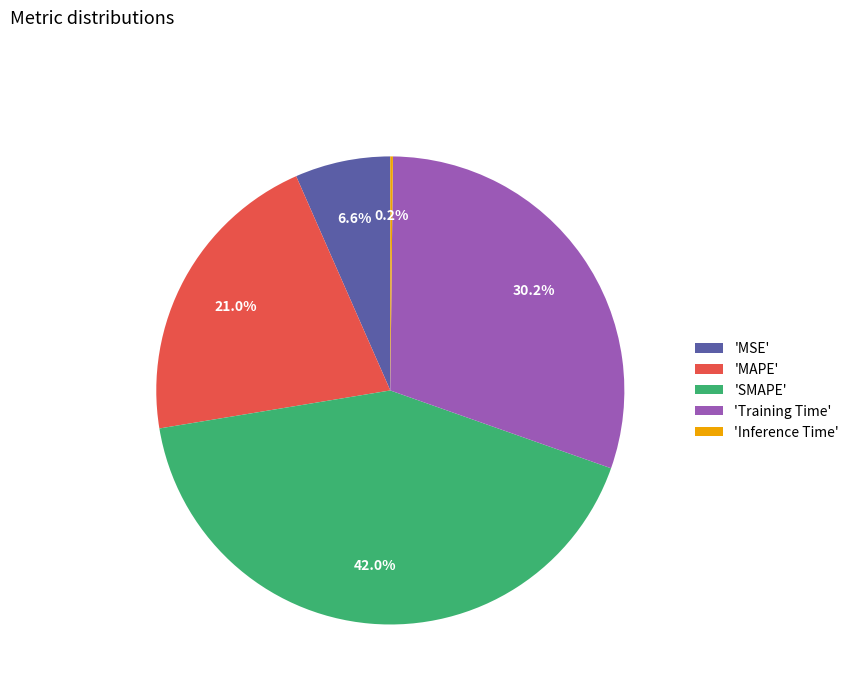

Does any single category account for the majority?

No